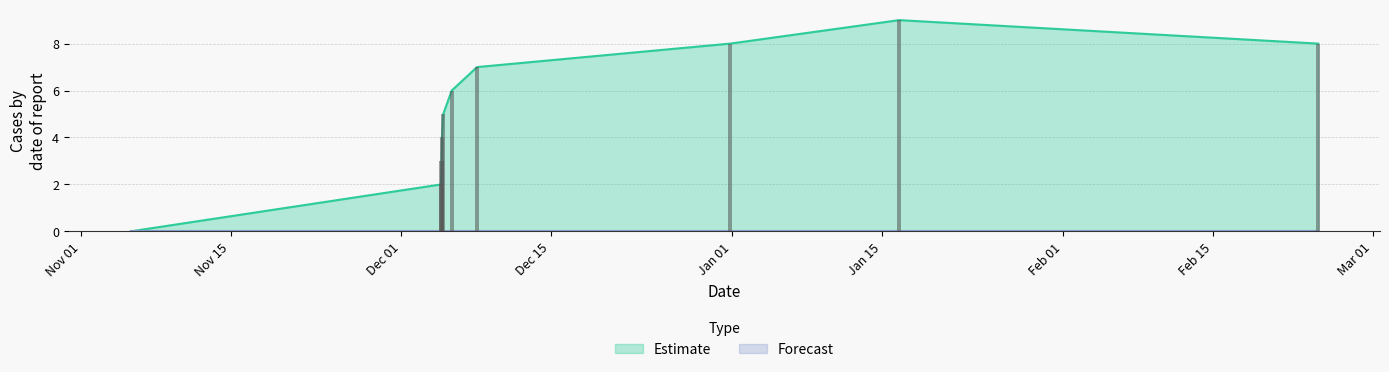

What is the average value?

5